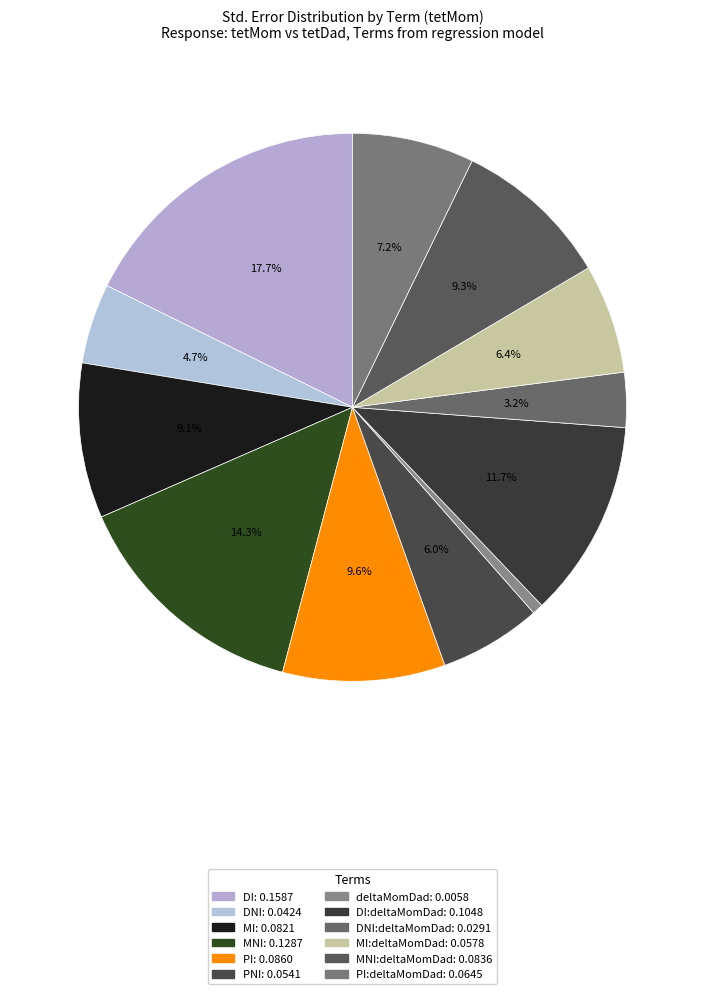

How many segments does this pie chart have?

12